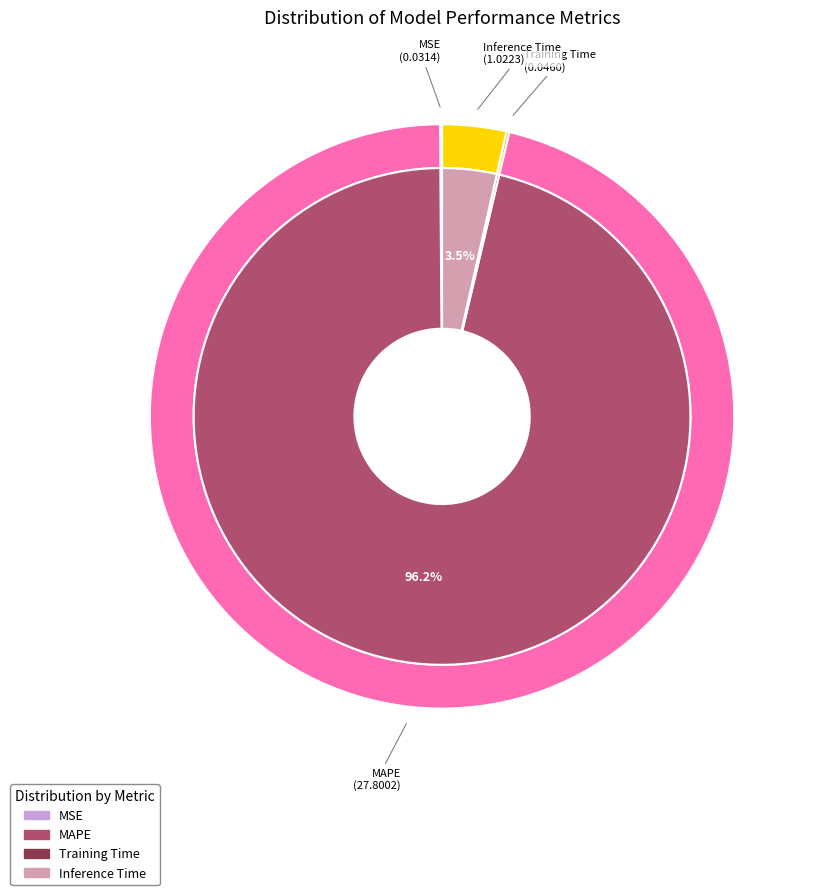

What percentage is the MAPE slice, to the nearest percent?

96%